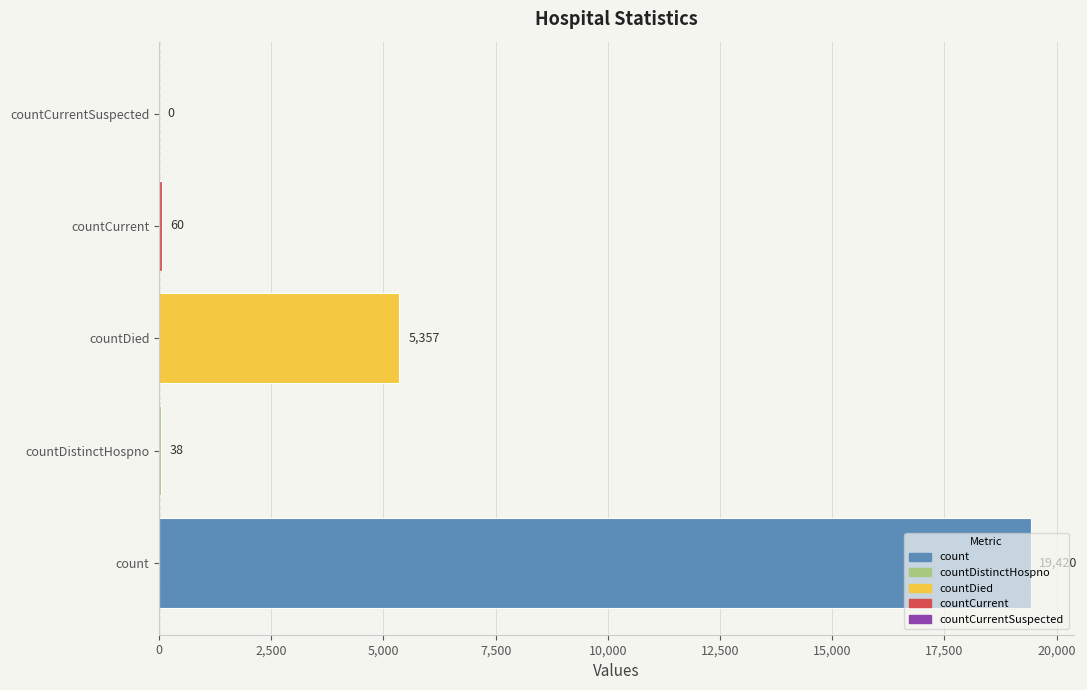

What is the sum of all values?

24875